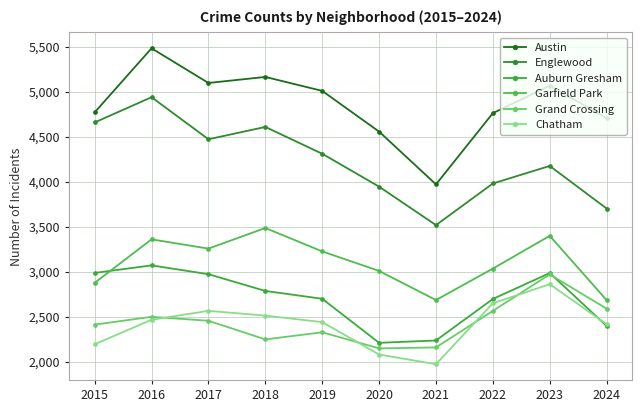

True or false: Garfield Park and Austin cross at least once.

False